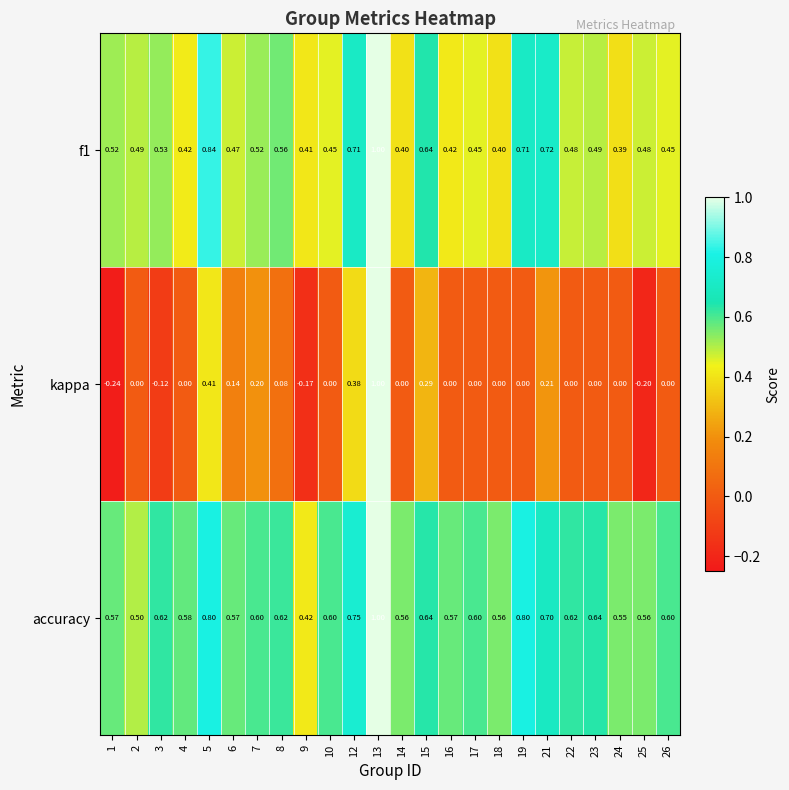

List the series in order of their overall mean, lowest first.

kappa, f1, accuracy